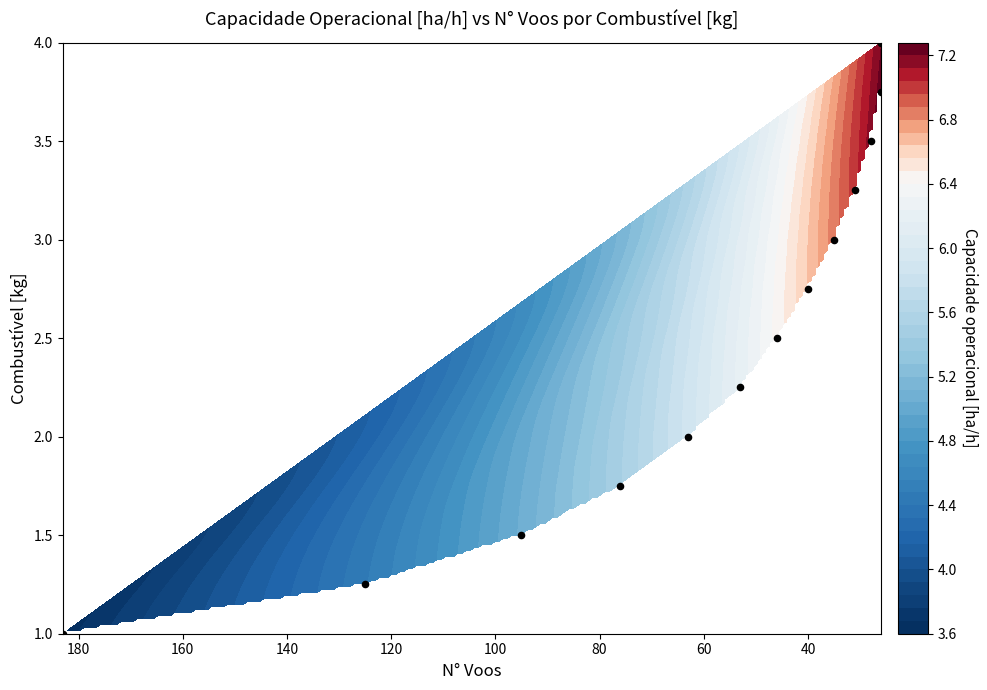

Reading right to left, what are all the values shown in this chart?

4.0	3.8	3.5	3.2	3.0	2.8	2.5	2.2	2.0	1.8	1.5	1.2	1.0